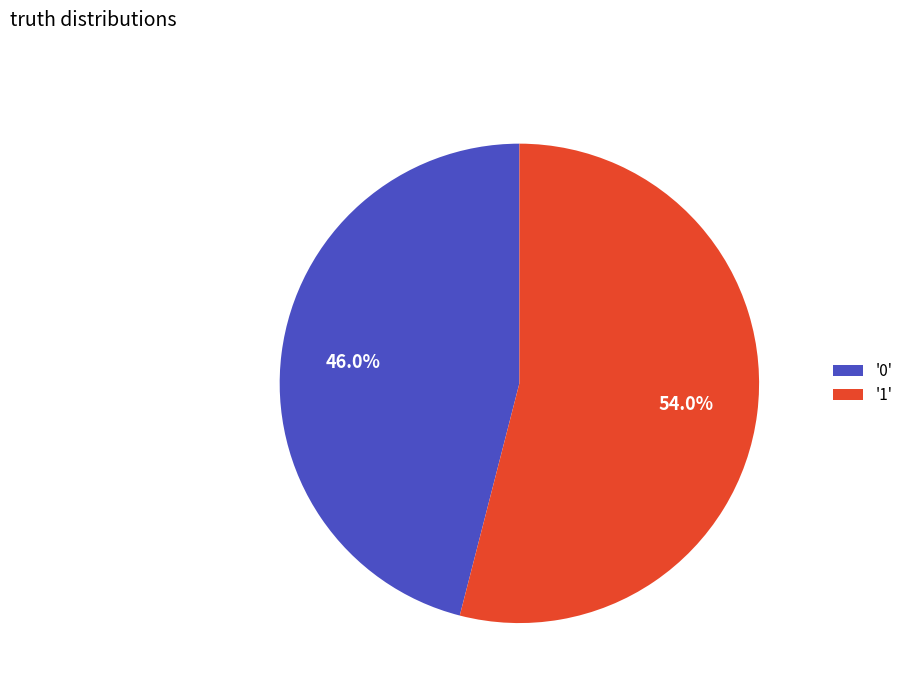

Count the number of slices in the pie.

2